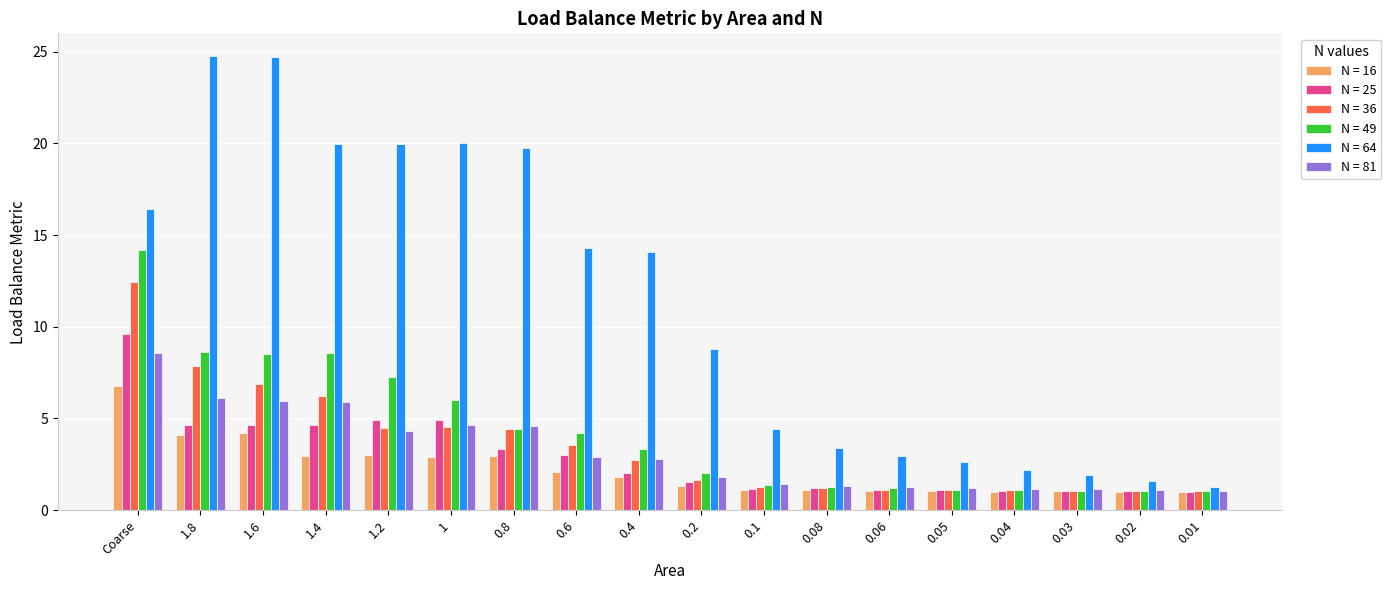

What is the spread (max minus min) of values at 0.8?

16.8